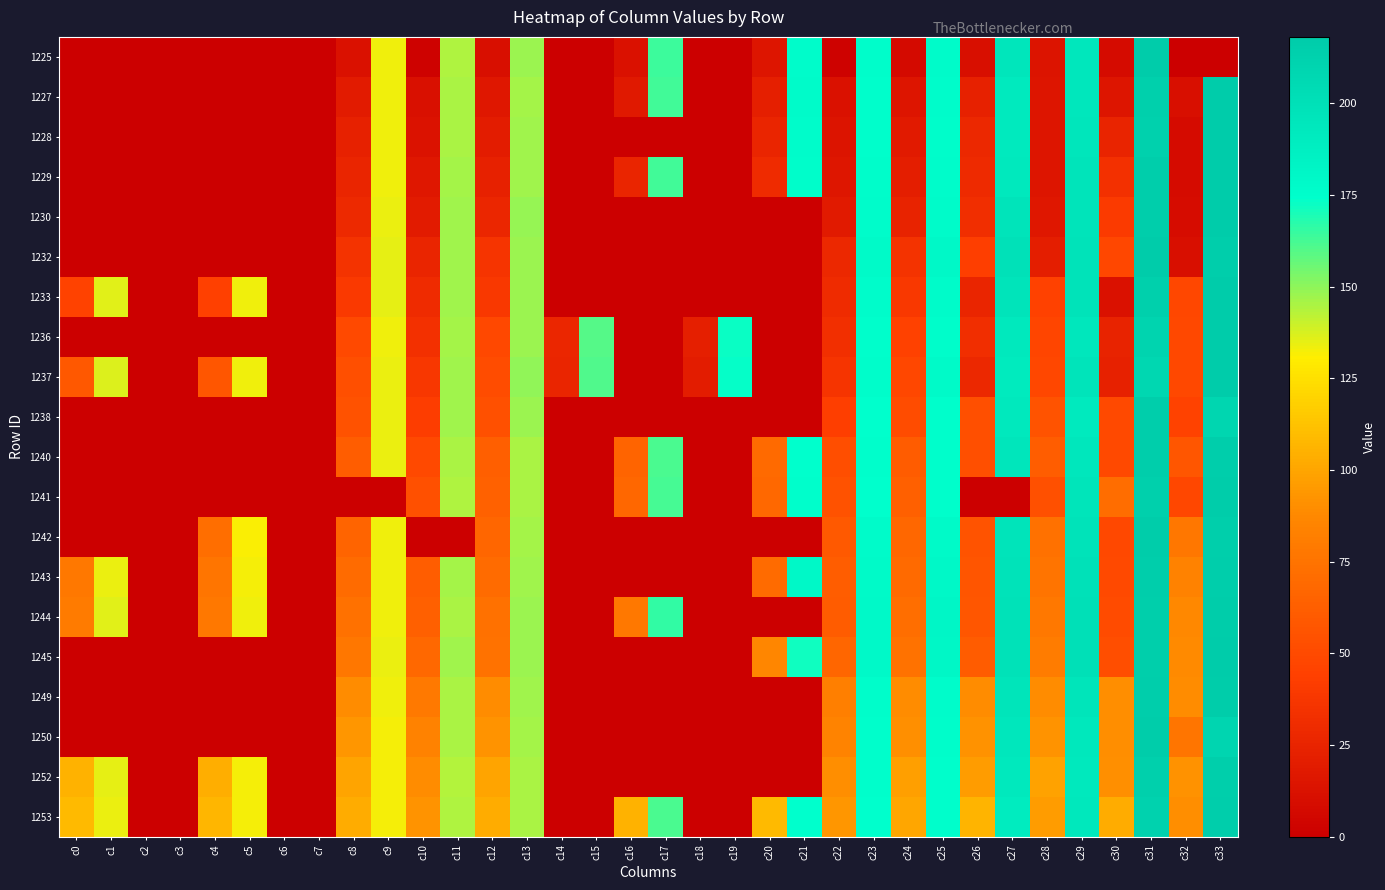

Which series has the widest spread of values?

1237